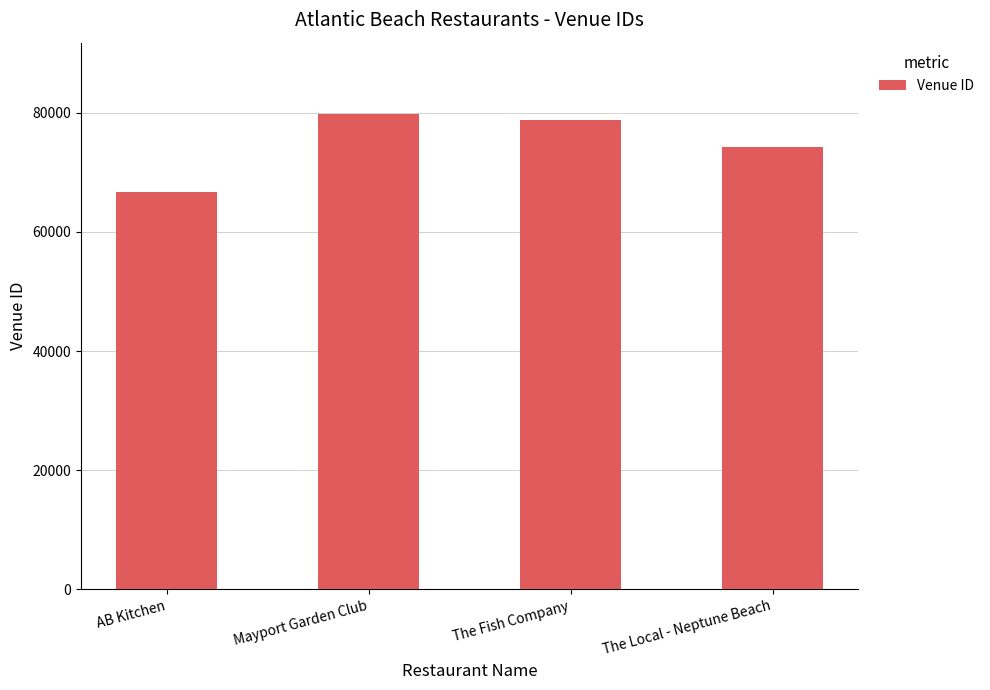

At which label does the data first exceed 78787?

Mayport Garden Club